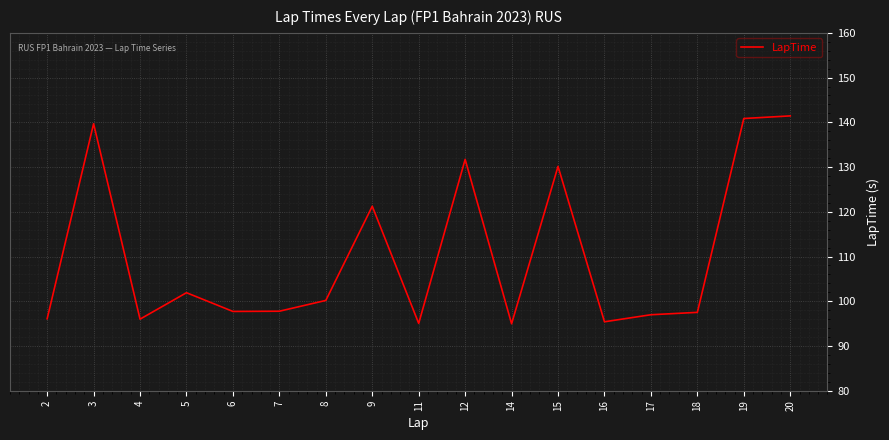

Is it true that the value at 3 is 59.0?

False